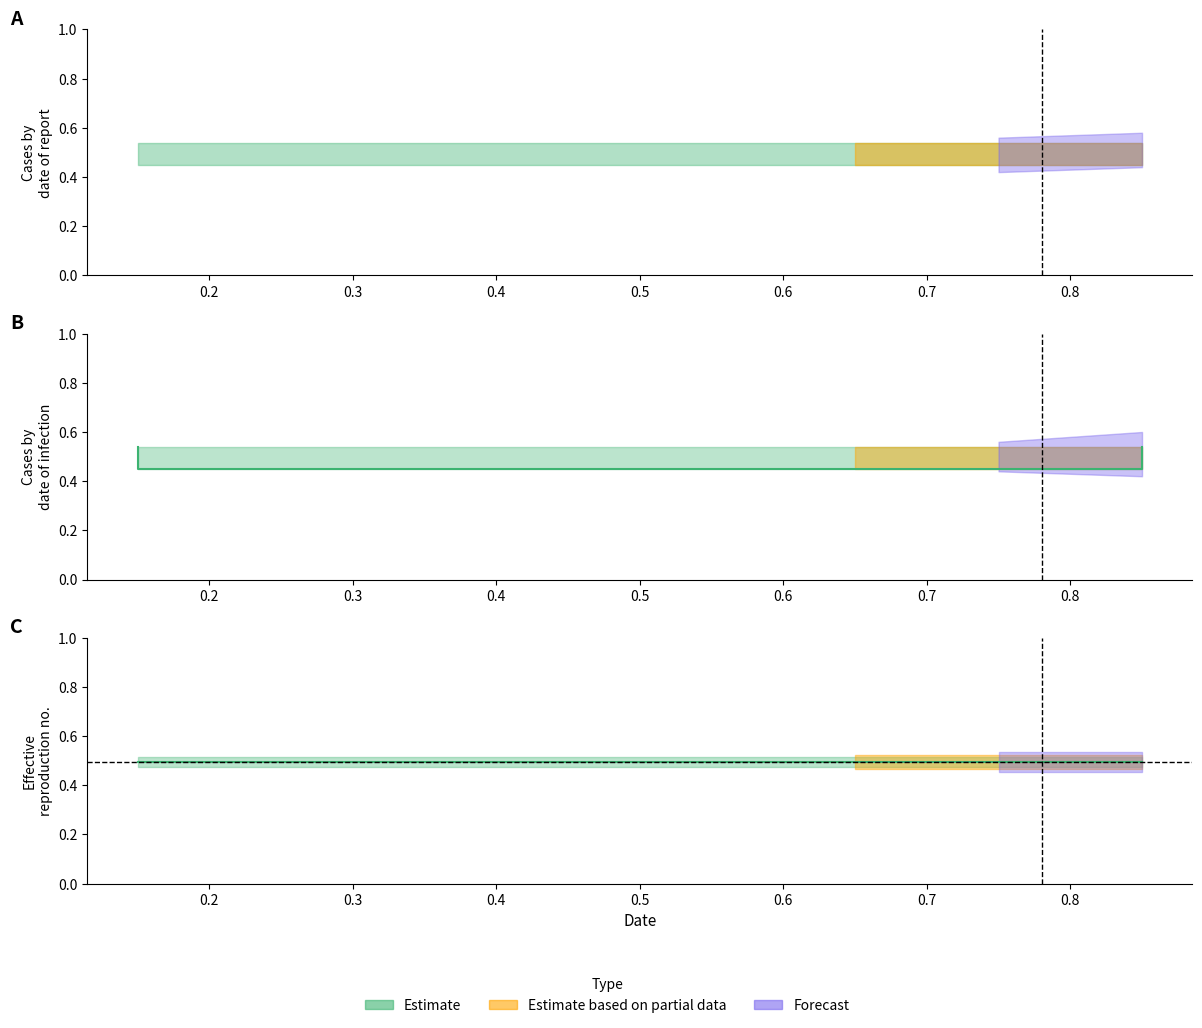

True or false: there are more than 2 points higher than both neighbors.

False